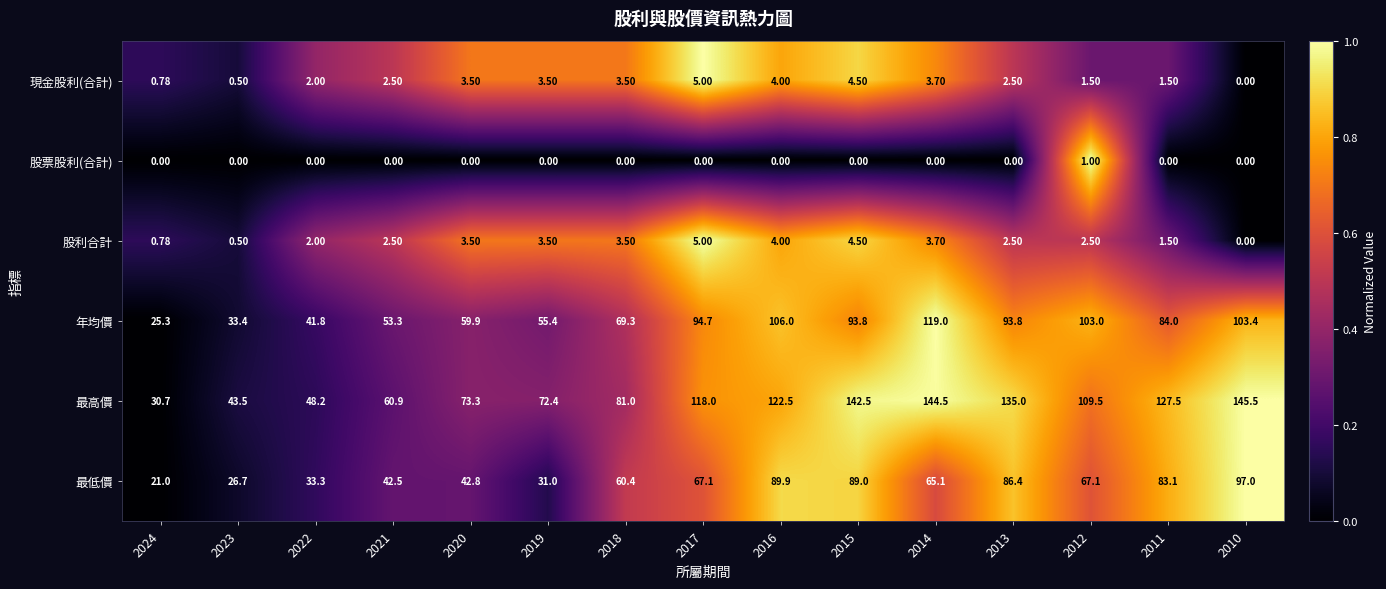

What is the spread (max minus min) of values at 2019?

72.4